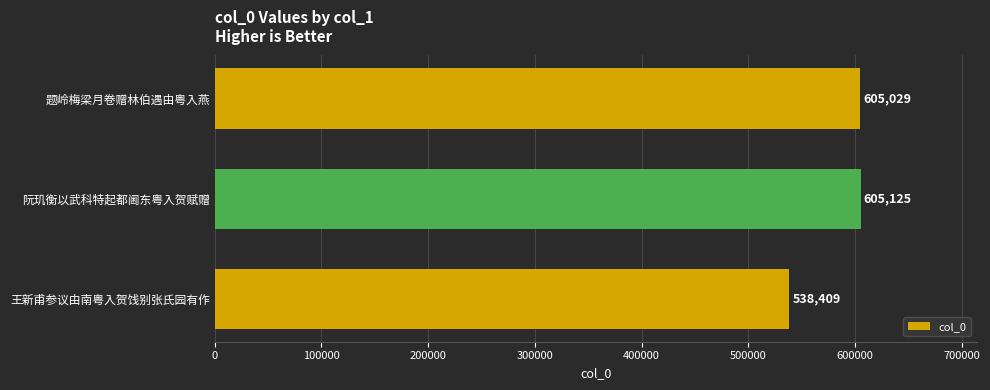

What is the difference between the values at 王新甫参议由南粤入贺饯别张氏园有作 and 阮玑衡以武科特起都阃东粤入贺赋赠?

66716